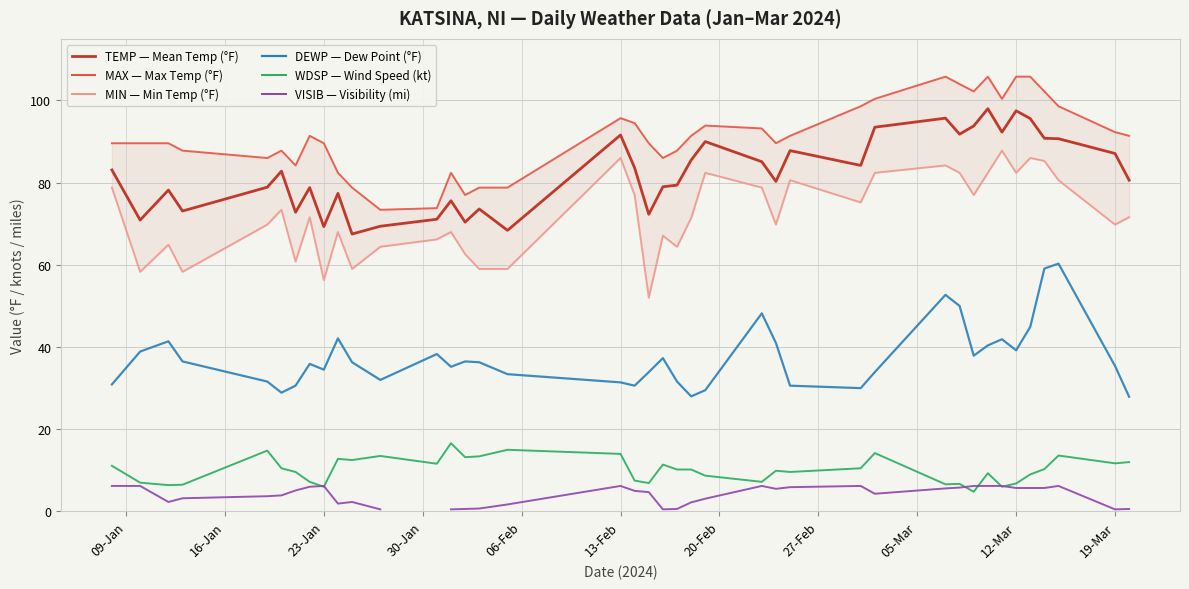

True or false: MIN and VISIB cross at least once.

False